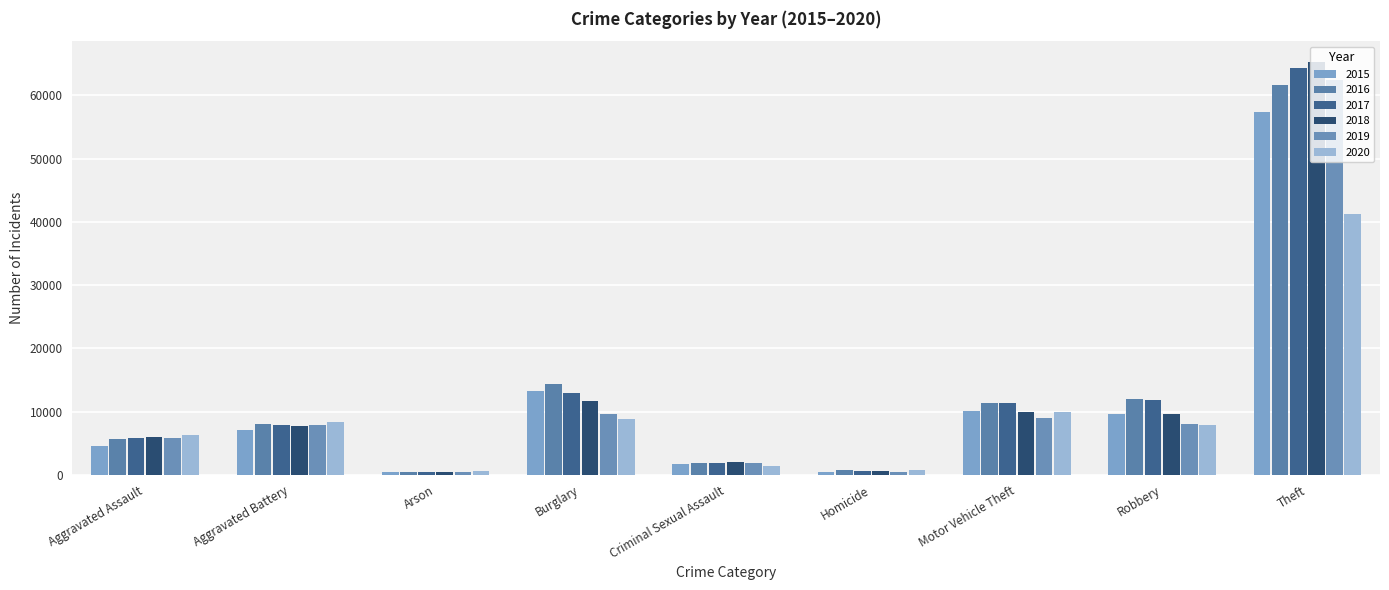

How many bars are there in total?

54